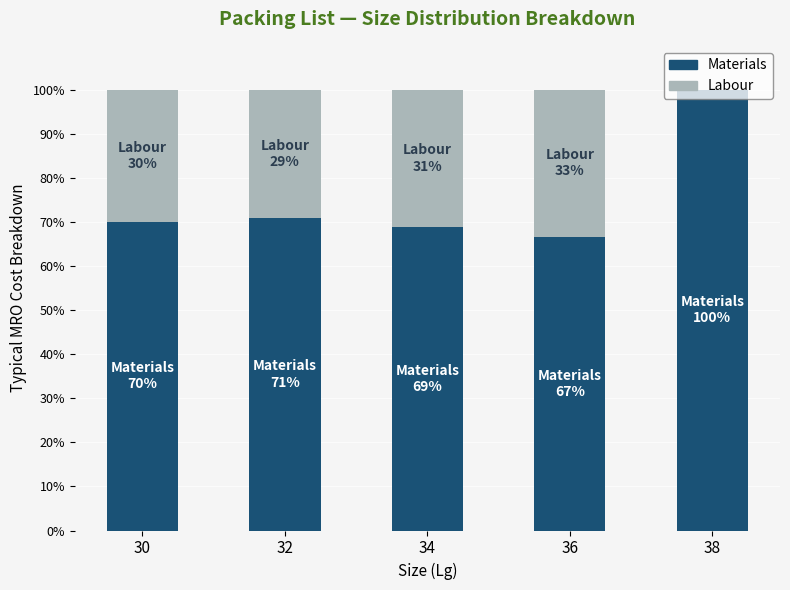

The value of Materials at 36 is 66.7. True or false?

True